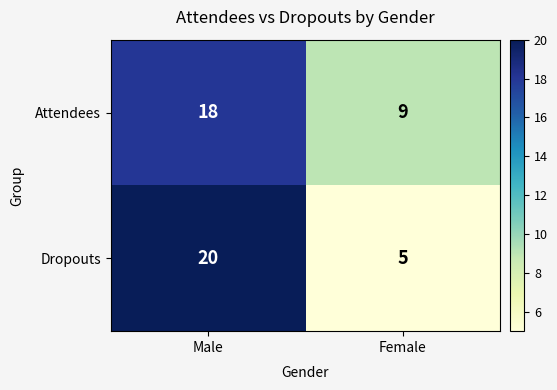

What is the total value across all series at Male?

38